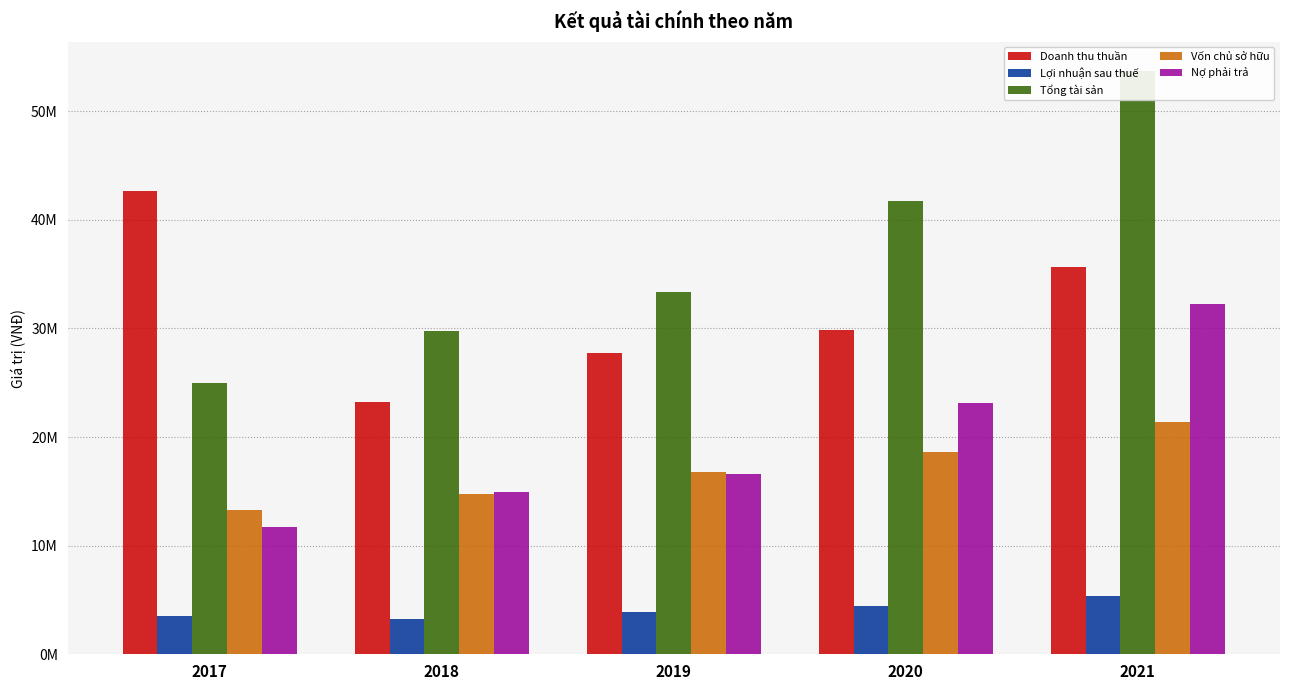

Rank the series at 2019 from highest to lowest value.

Tổng tài sản, Doanh thu thuần, Vốn chủ sở hữu, Nợ phải trả, Lợi nhuận sau thuế